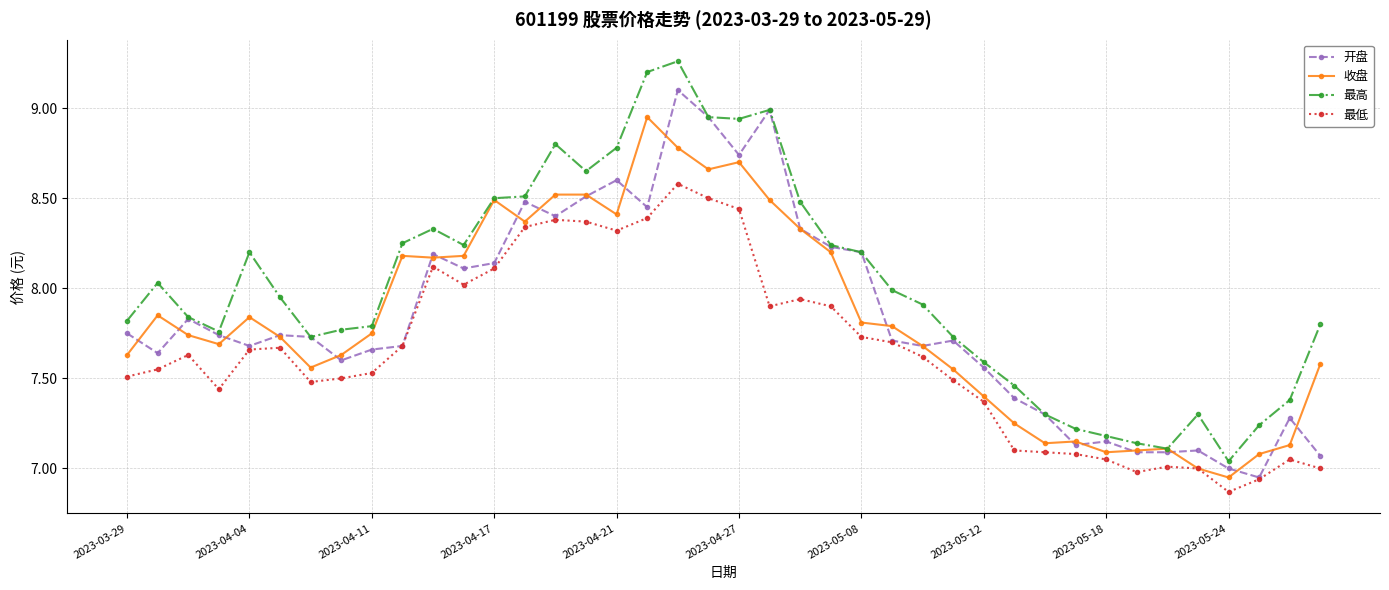

What is the maximum value for 开盘?

9.1